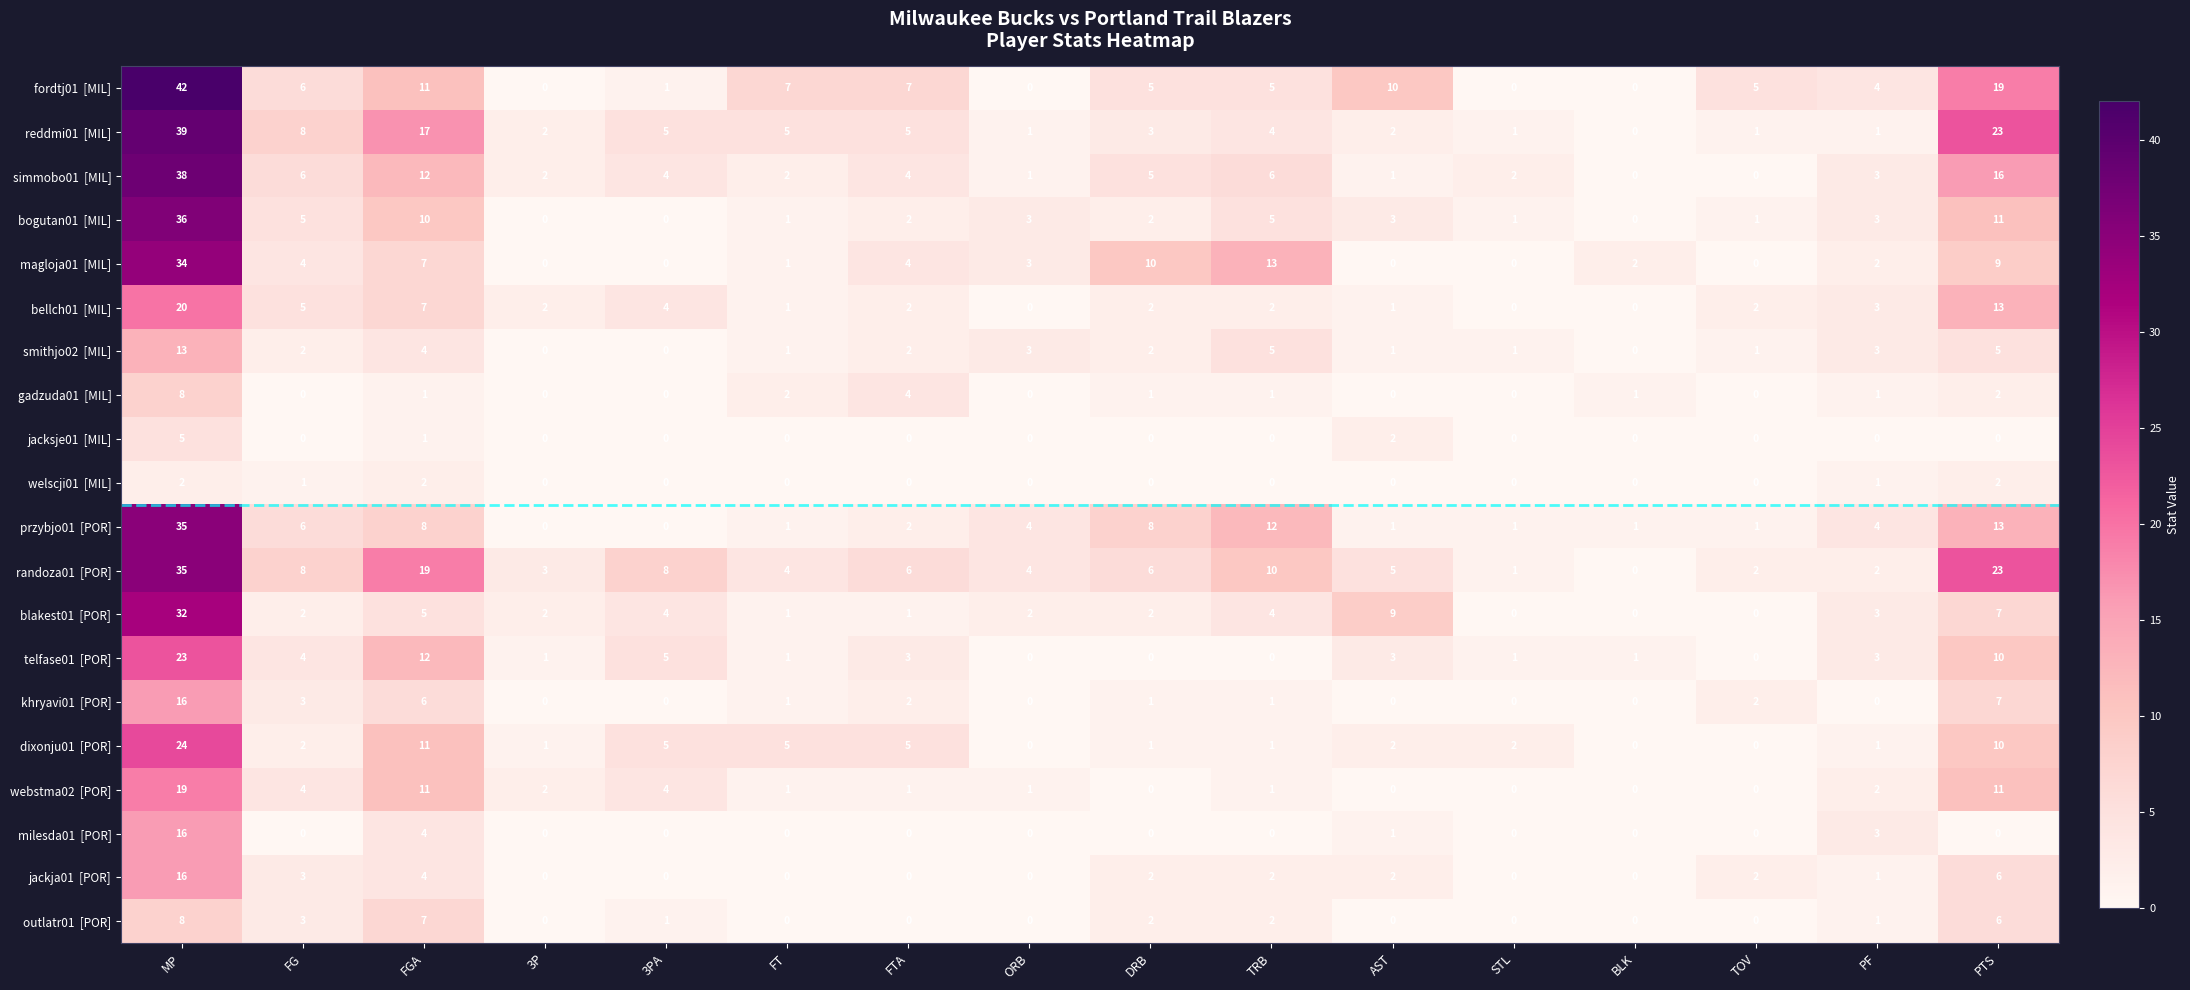

What is the spread (max minus min) of values at DRB?

10